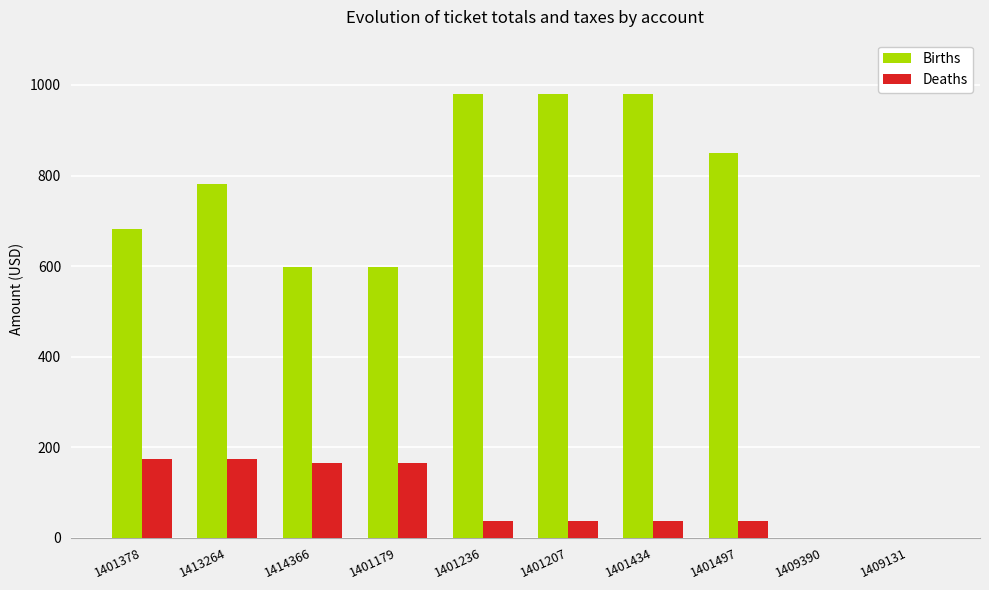

What is the maximum value shown in the chart?

981.0